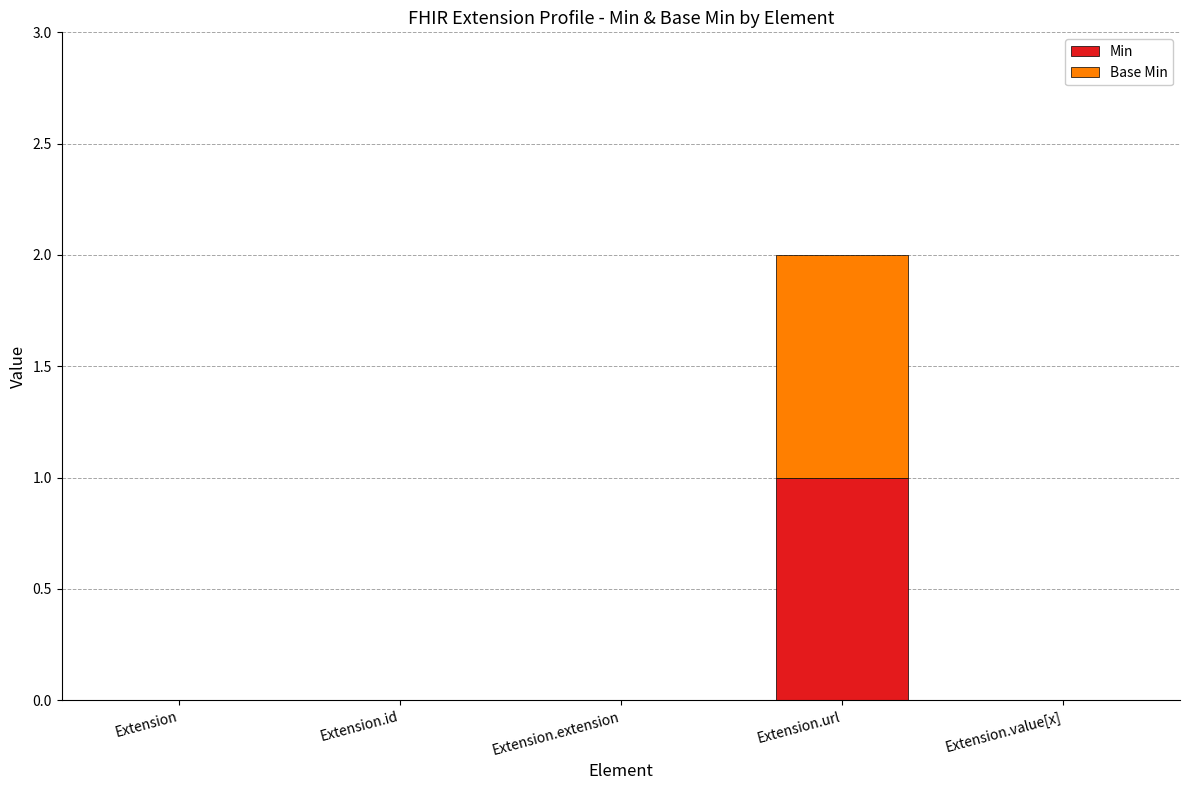

Is it true that Min equals 0 at Extension?

True